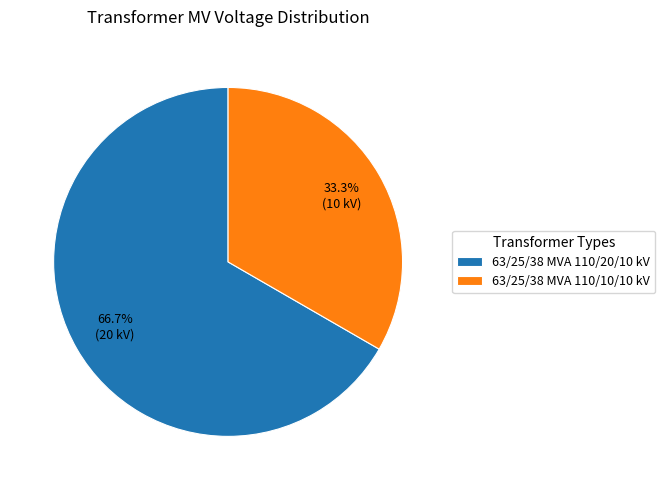

Which slice represents more than half of the pie?

63/25/38 MVA 110/20/10 kV